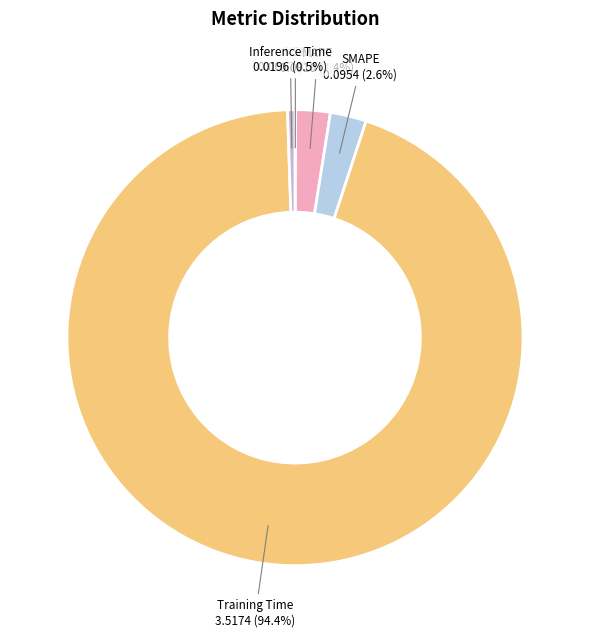

Which category accounts for the majority?

Training Time